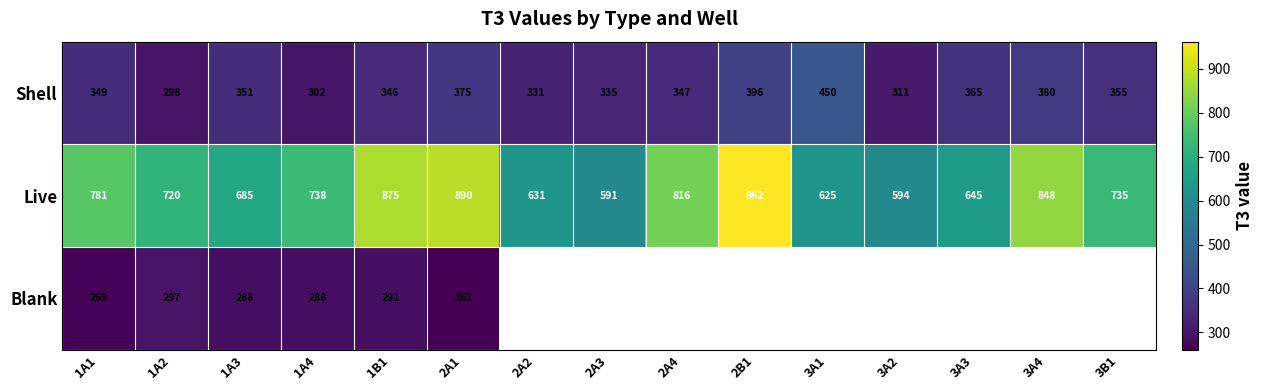

Is it true that Shell equals 335 at 2A3?

True